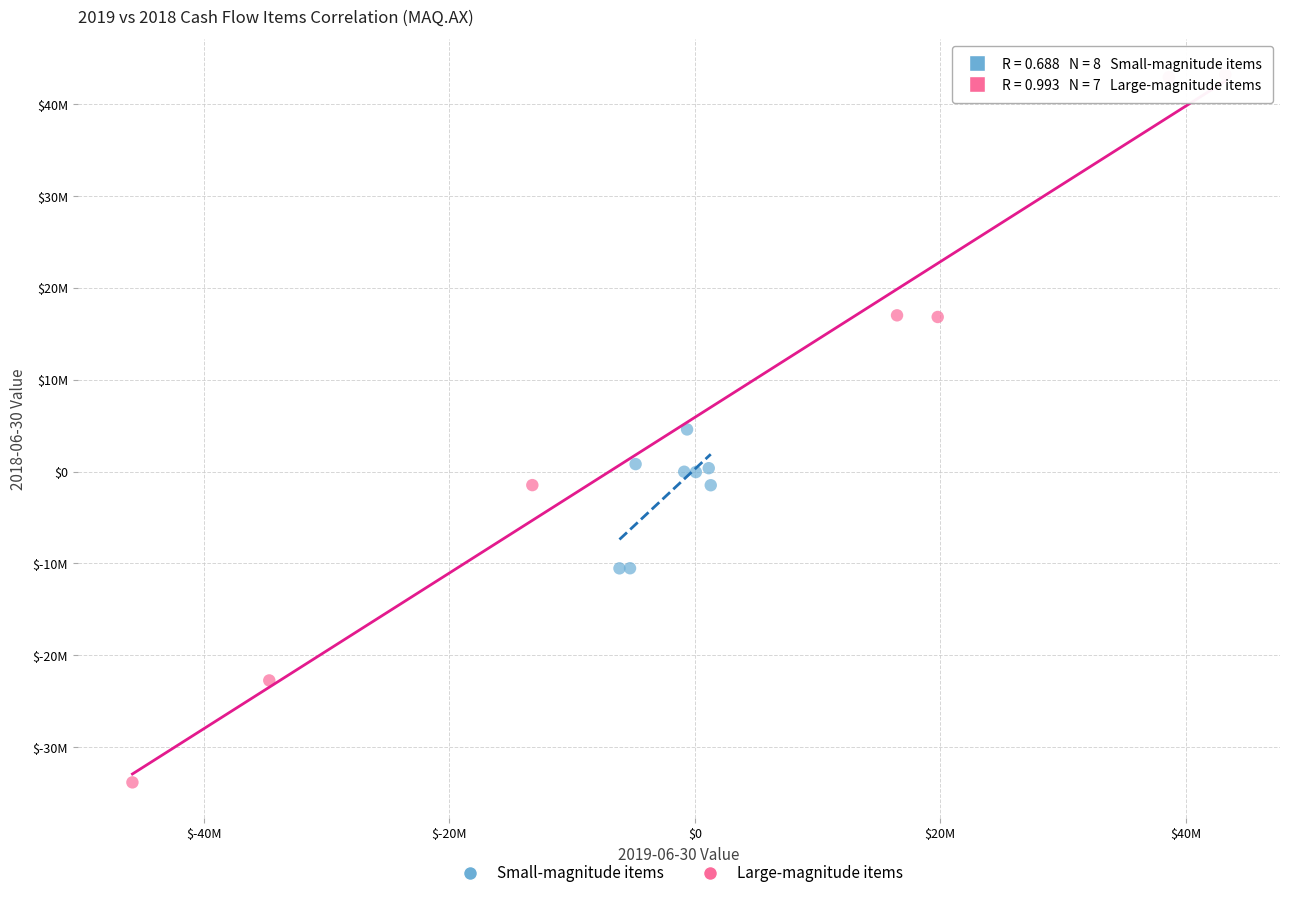

Which series contains the highest Y value?

Large-magnitude items